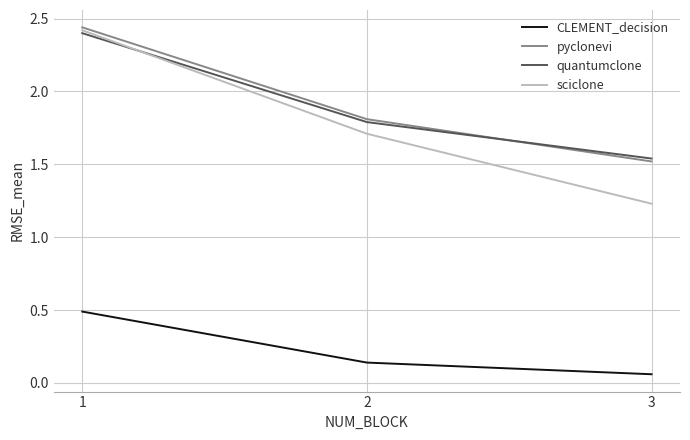

At which label is CLEMENT_decision closest to 0?

3